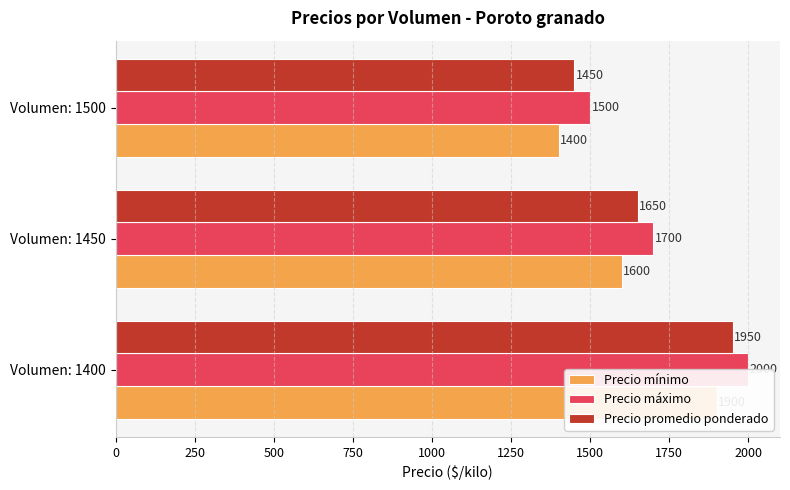

How many groups of bars are there?

3